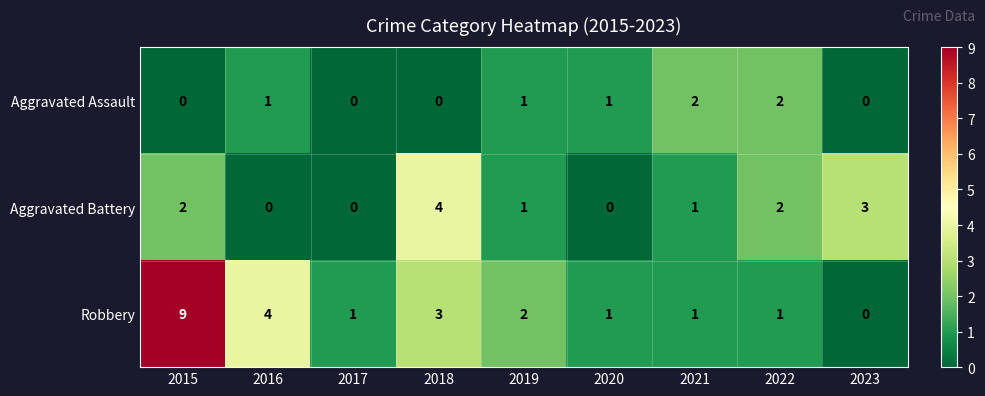

True or false: Robbery has a value of 0 at 2022.

False